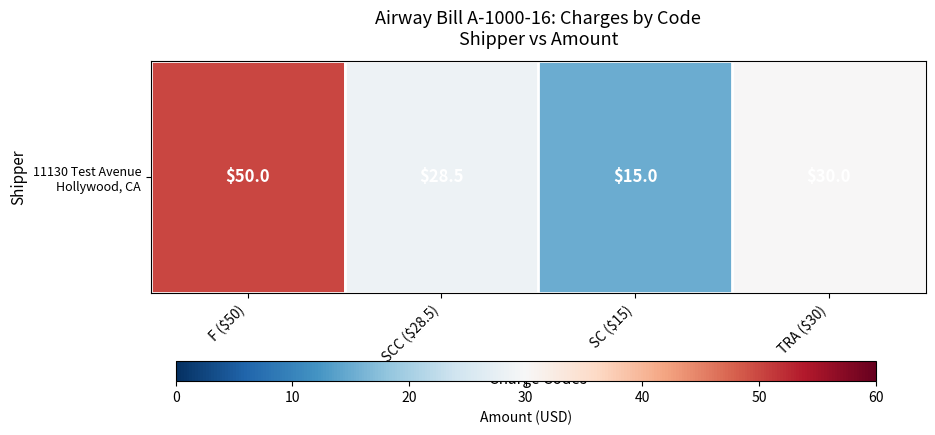

Where is the data nearest to the value 32?

TRA ($30)